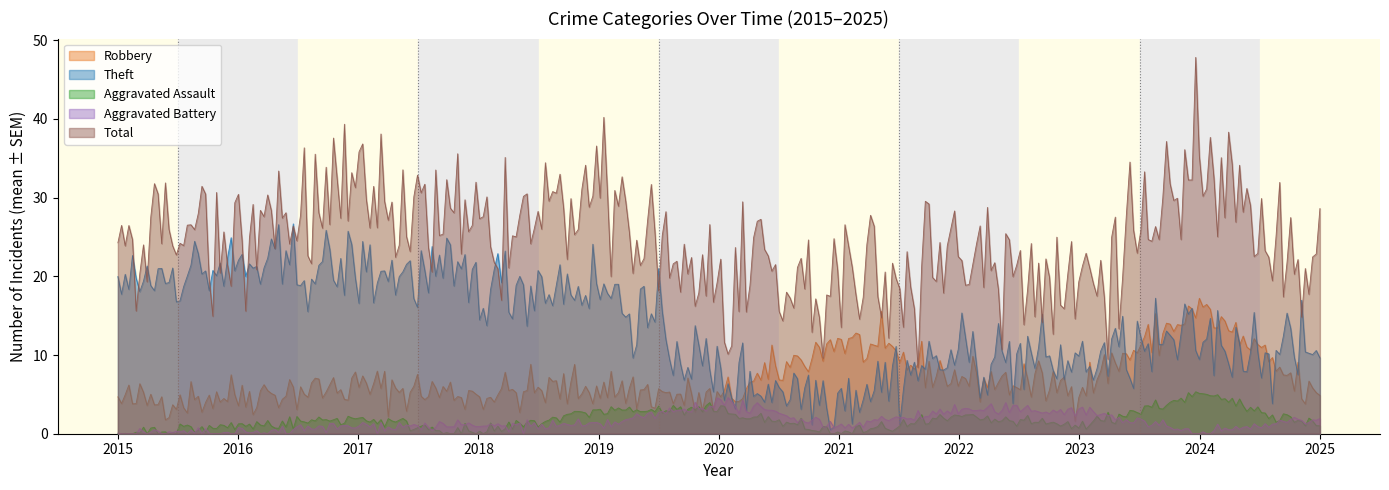

What is the sum of all Theft values?

4531.9